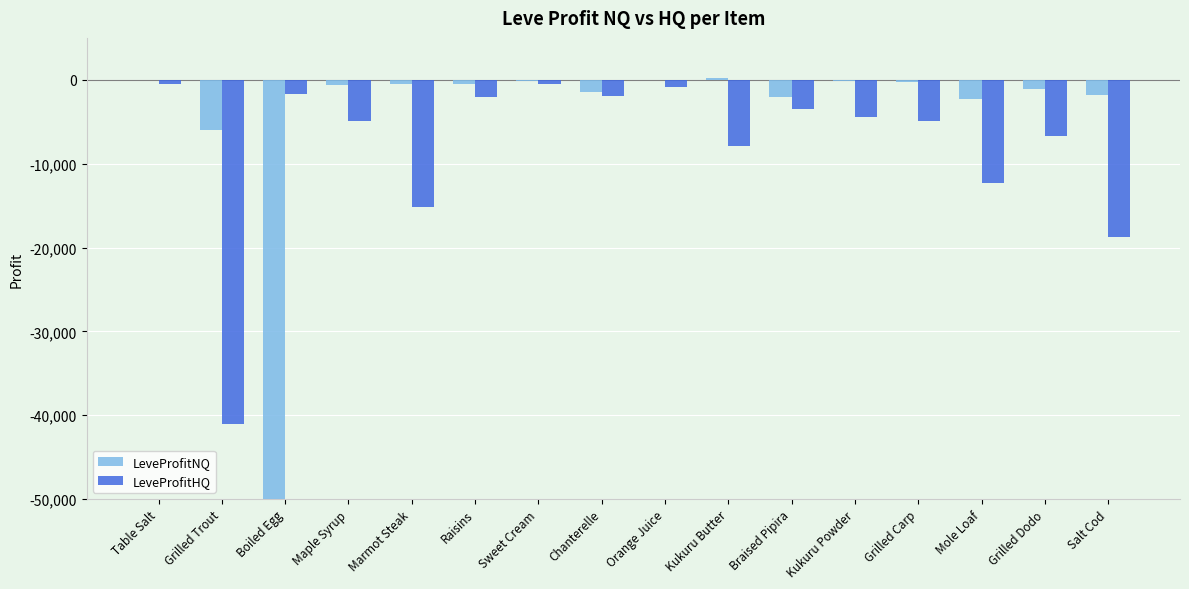

The LeveProfitNQ series shows -31045.1 at Boiled Egg. True or false?

False